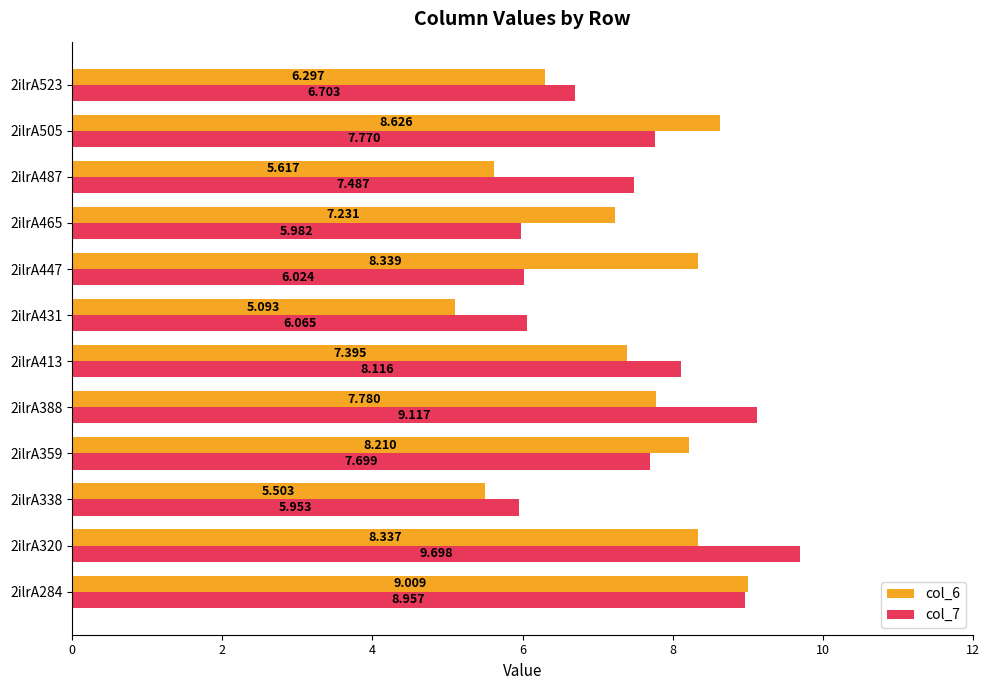

Which series has the largest total across all categories?

col_7